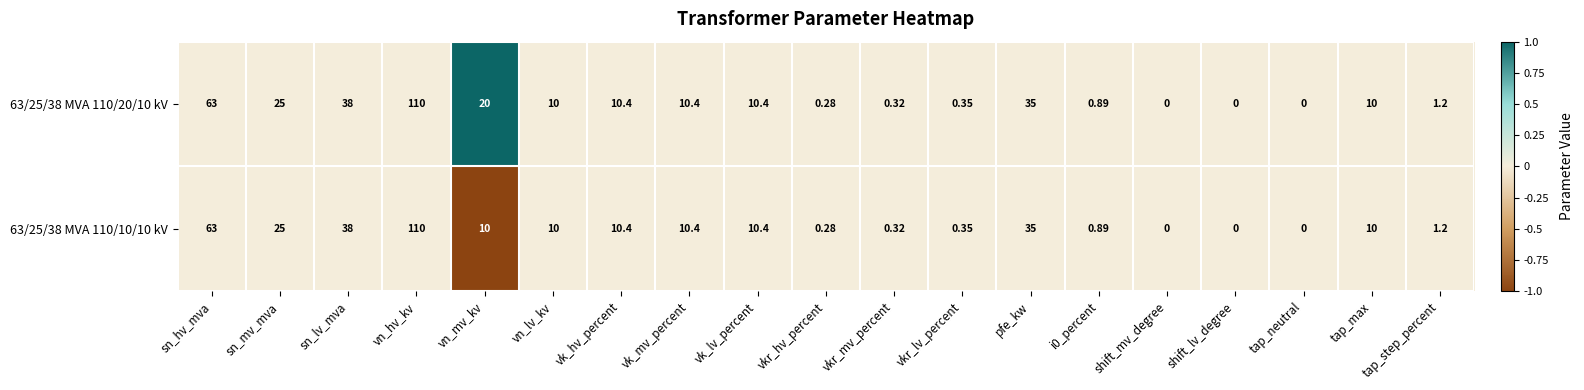

At which category is the sum across all series the highest?

vn_hv_kv